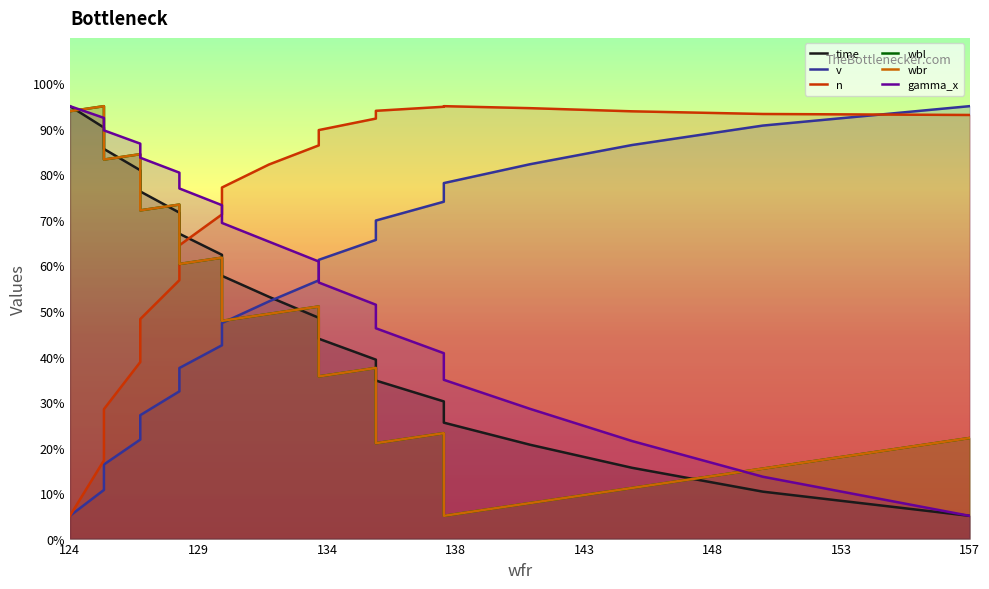

Read the v value at 133.2353571783413.

56.7